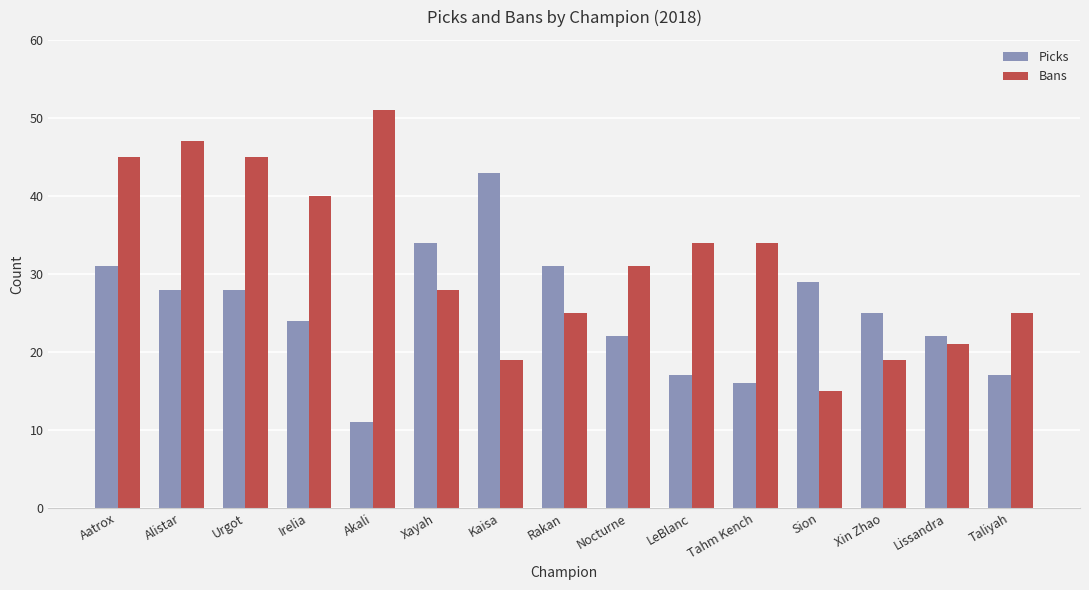

What is the spread (max minus min) of values at Taliyah?

8